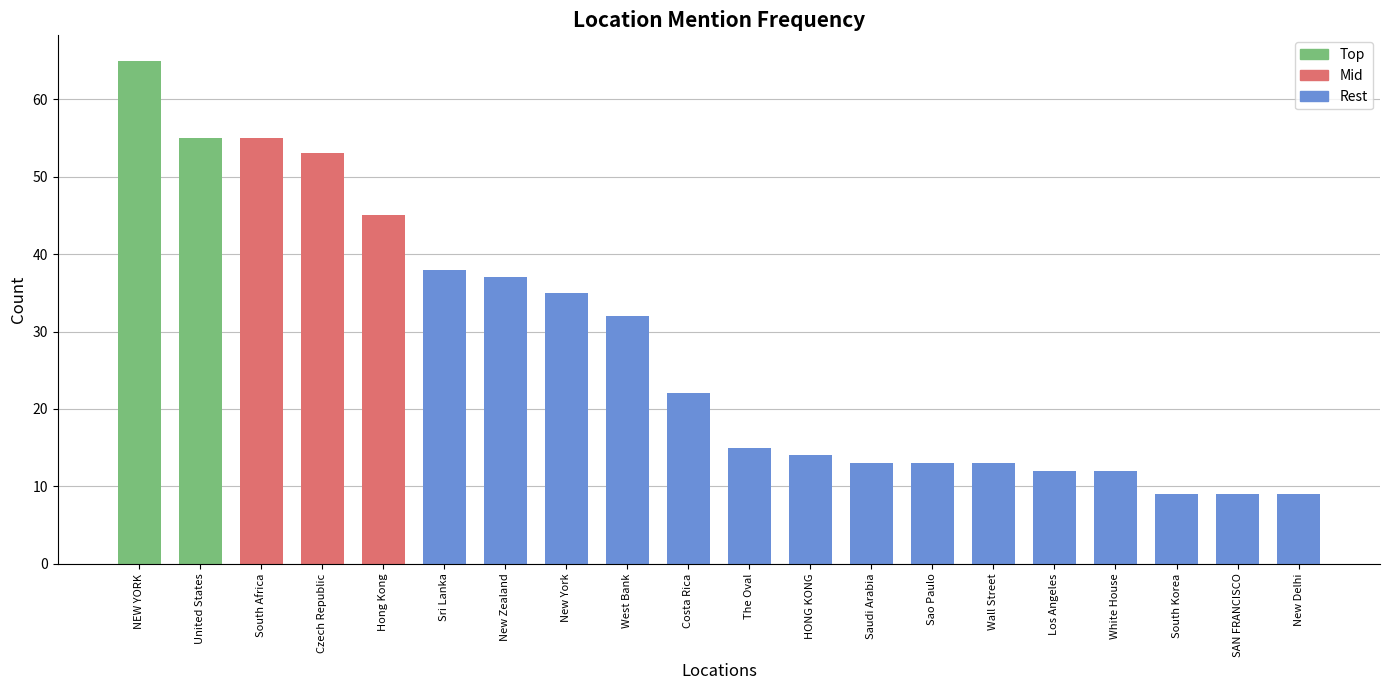

Reading left to right, what are all the values shown in this chart?

65	55	55	53	45	38	37	35	32	22	15	14	13	13	13	12	12	9	9	9